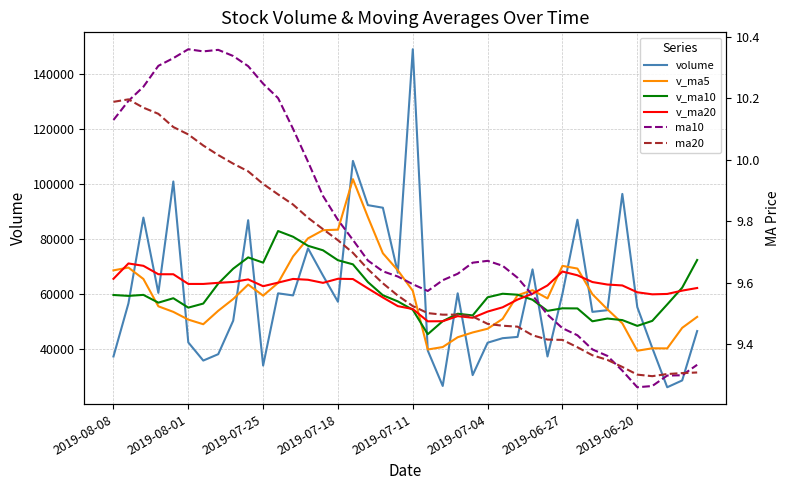

How many data points does each series have?

40